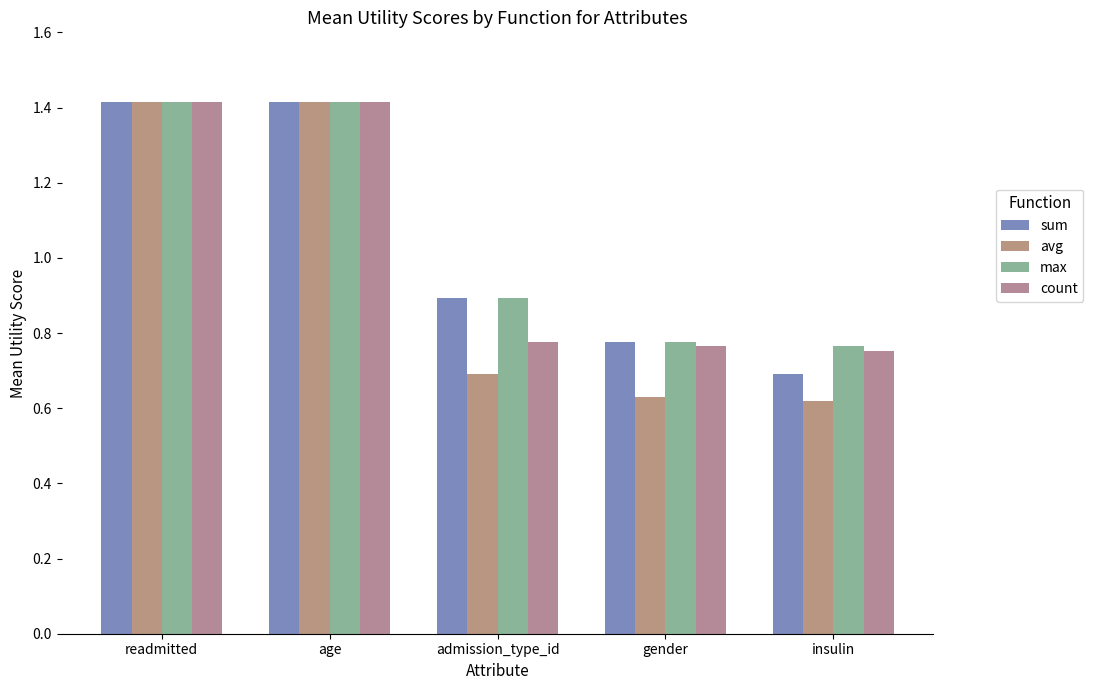

What is the sum of all sum values?

5.2